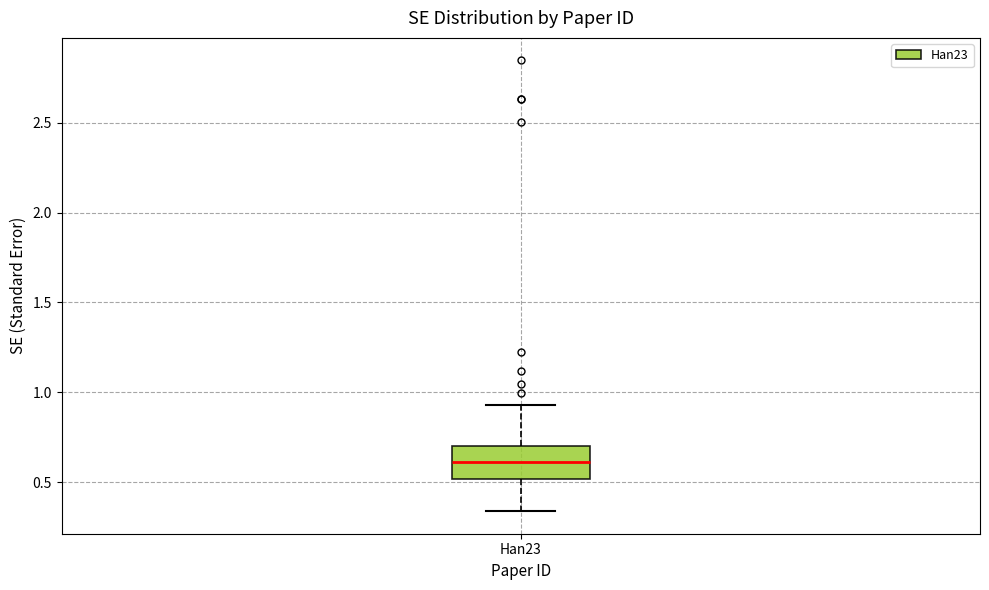

Where is the lower edge of the box for Han23 on the y-axis? The values are not printed on the chart, so give them approximately, as read against the axis.

0.50